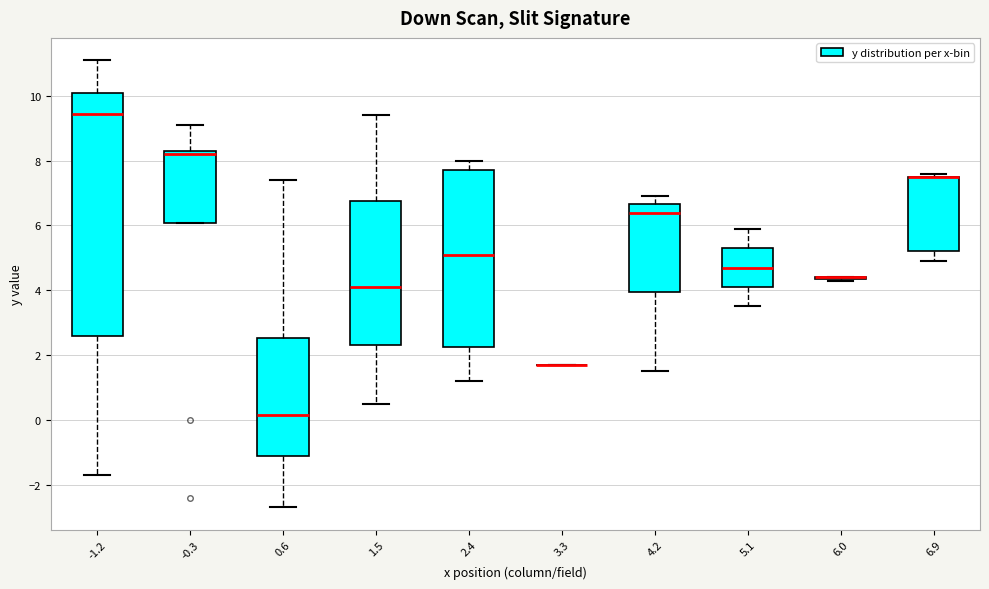

Where does the upper whisker of the box at x = -0.3 end on the y-axis? The values are not printed on the chart, so give them approximately, as read against the axis.

9.2